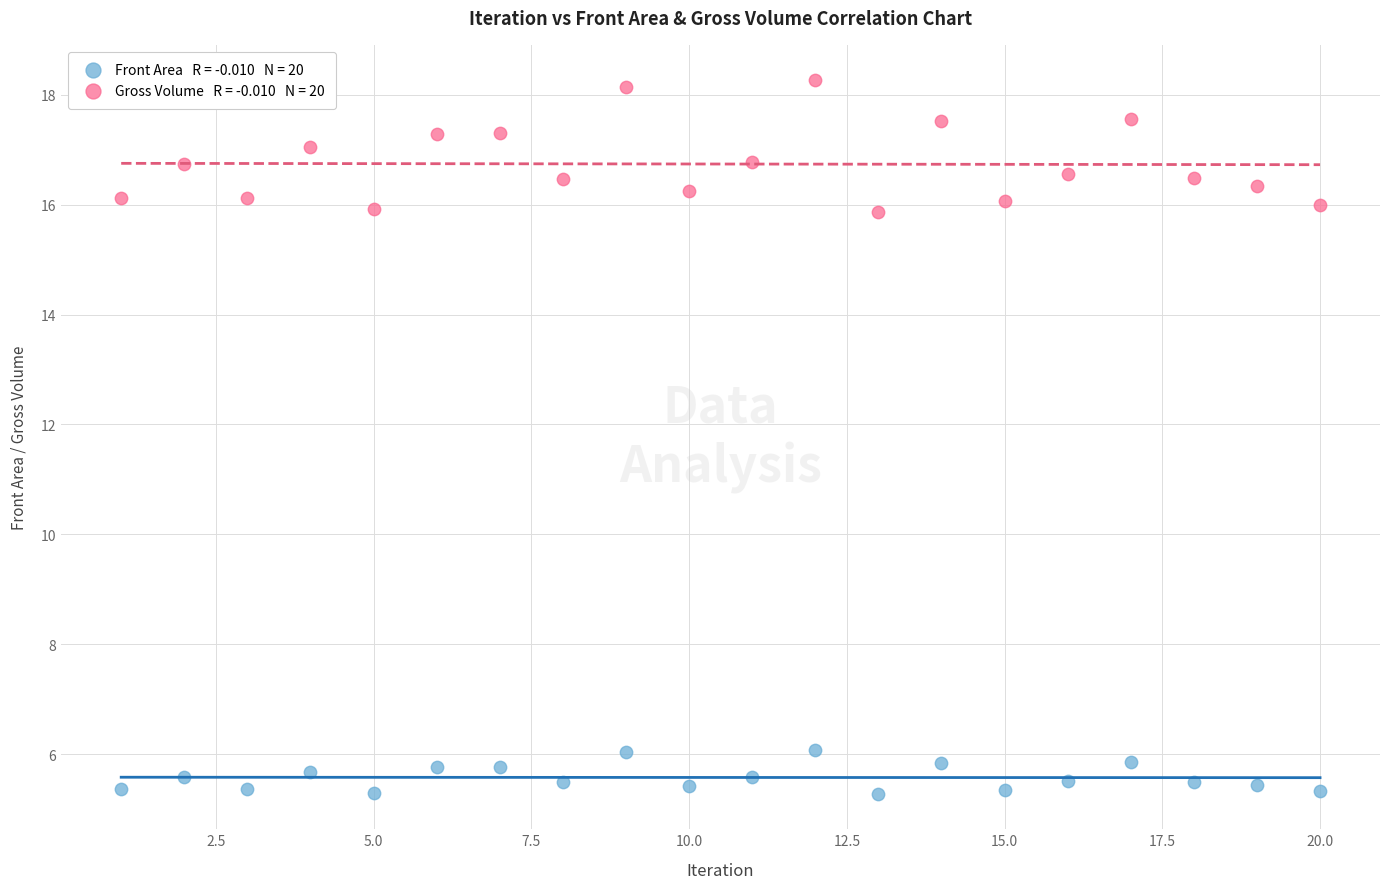

Across all data points, what is the range of X values (max minus min)?

19.0